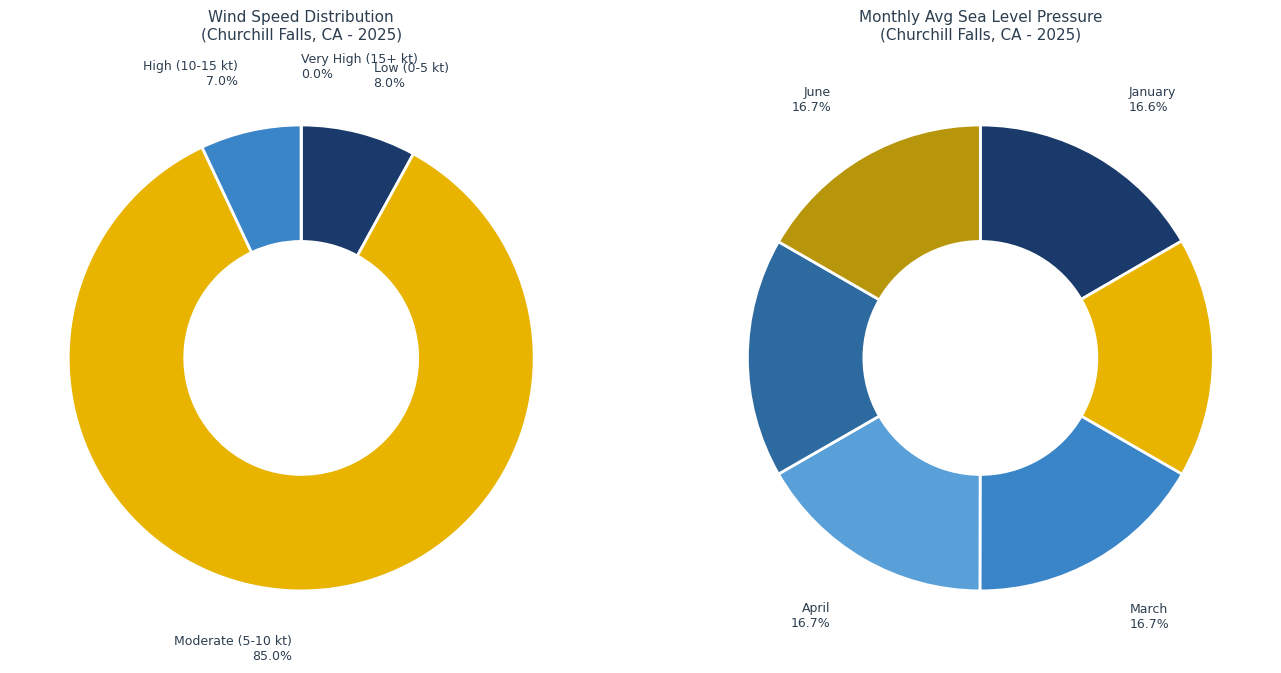

Is 22 the majority of the pie?

No